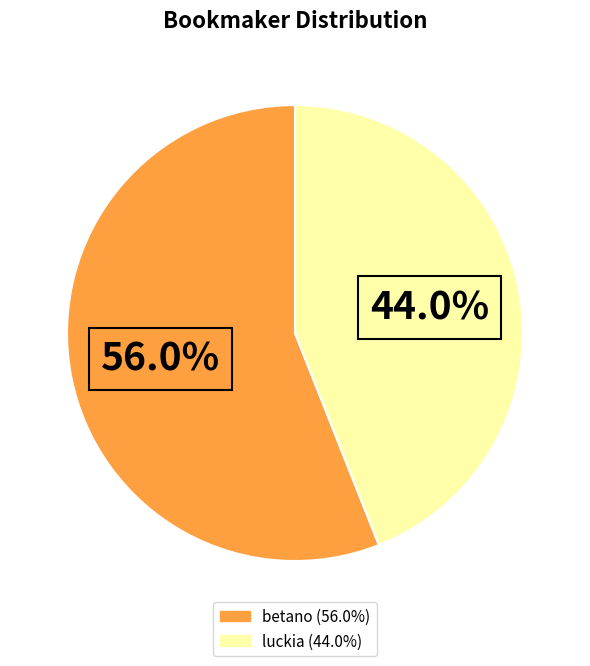

What percentage do luckia and betano together represent?

100.0%